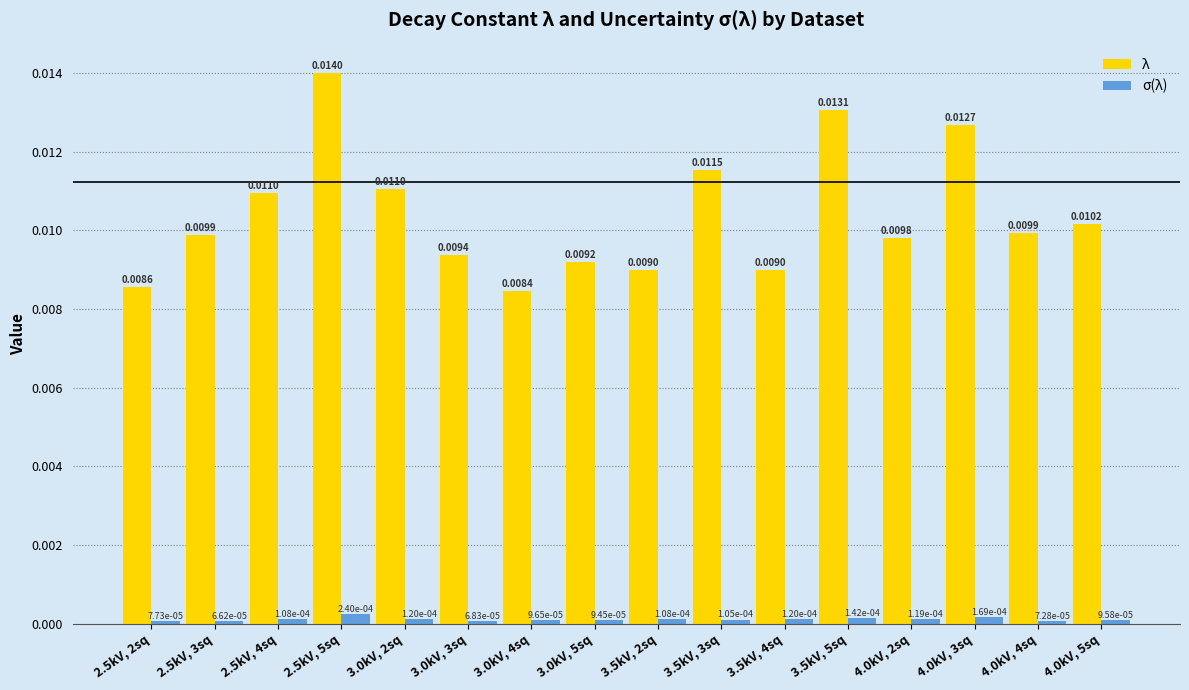

Between 2.5kV, 2sq and 2.5kV, 5sq, which series saw the biggest shift?

λ